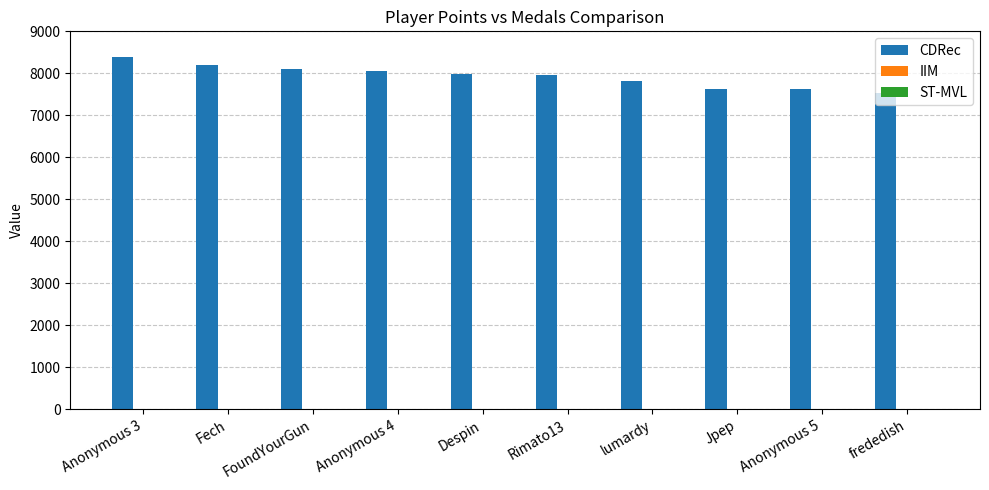

Which series changed the most between Anonymous 3 and FoundYourGun?

CDRec